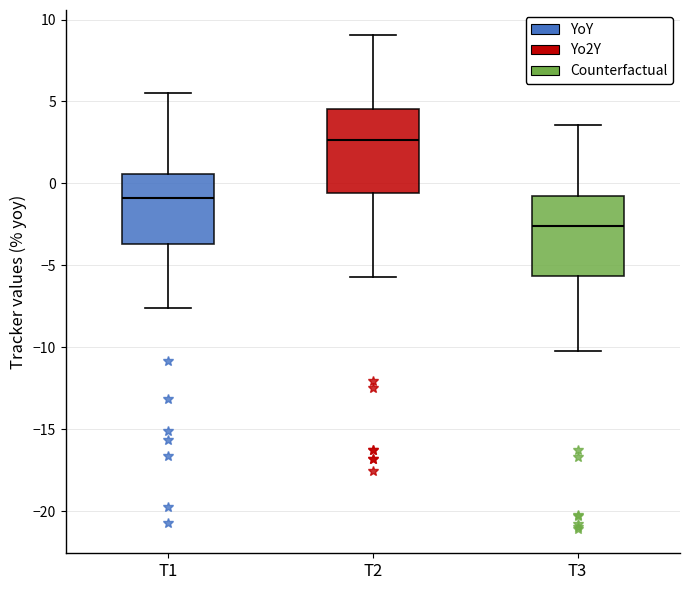

Where is the lower edge of the box for T3 on the y-axis? The values are not printed on the chart, so give them approximately, as read against the axis.

-5.5